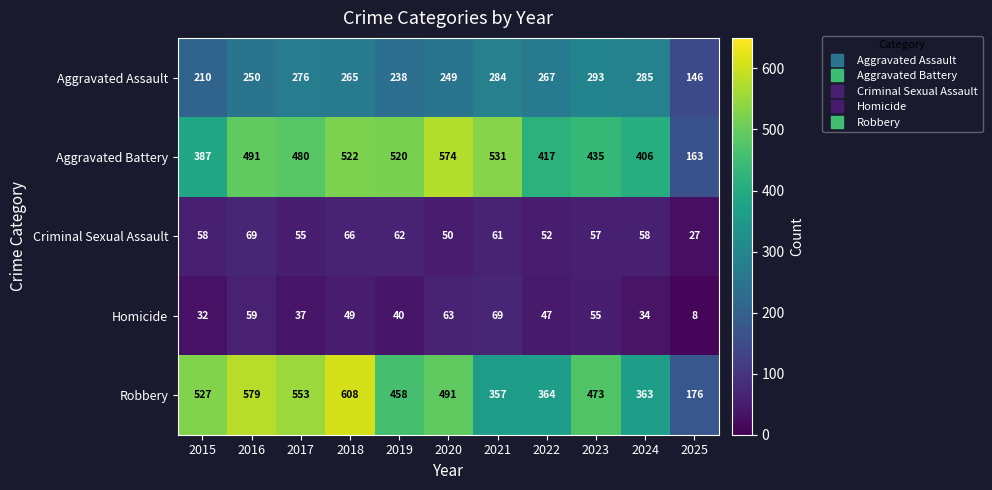

At which label does Aggravated Assault first exceed 265?

2017